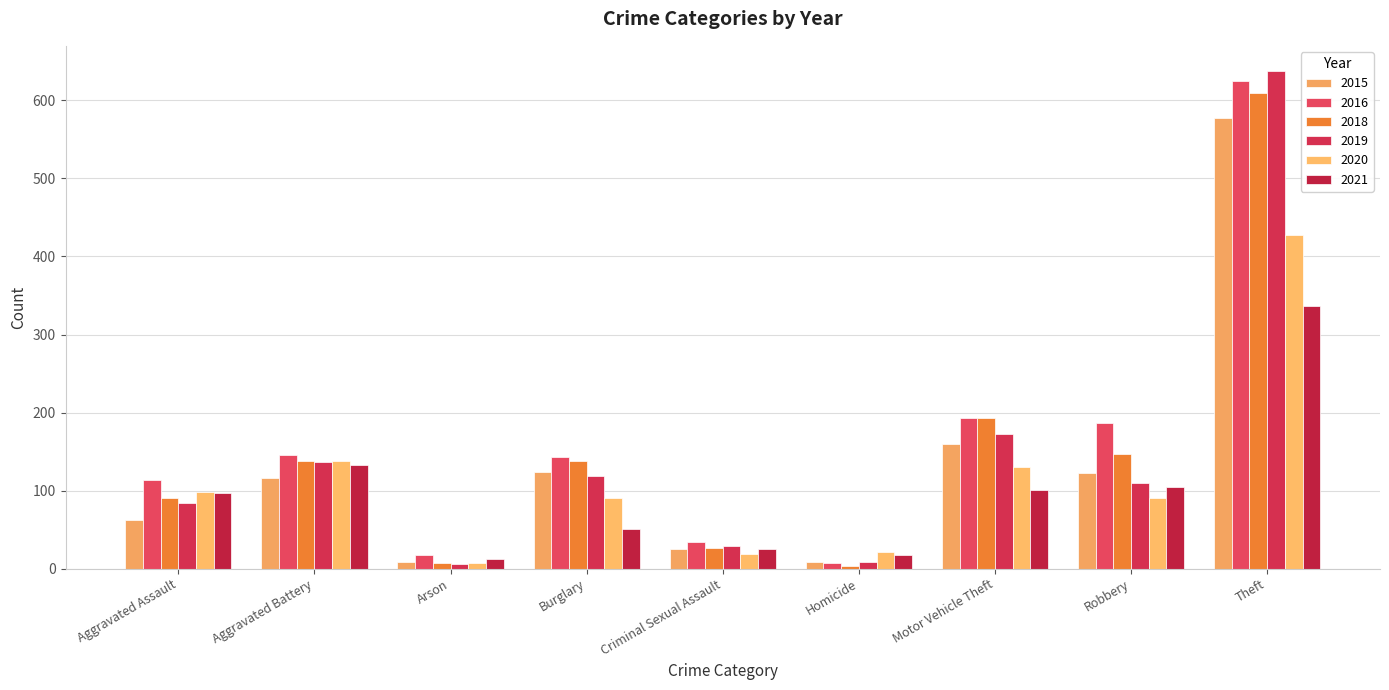

Which series changed the most between Aggravated Assault and Homicide?

2016